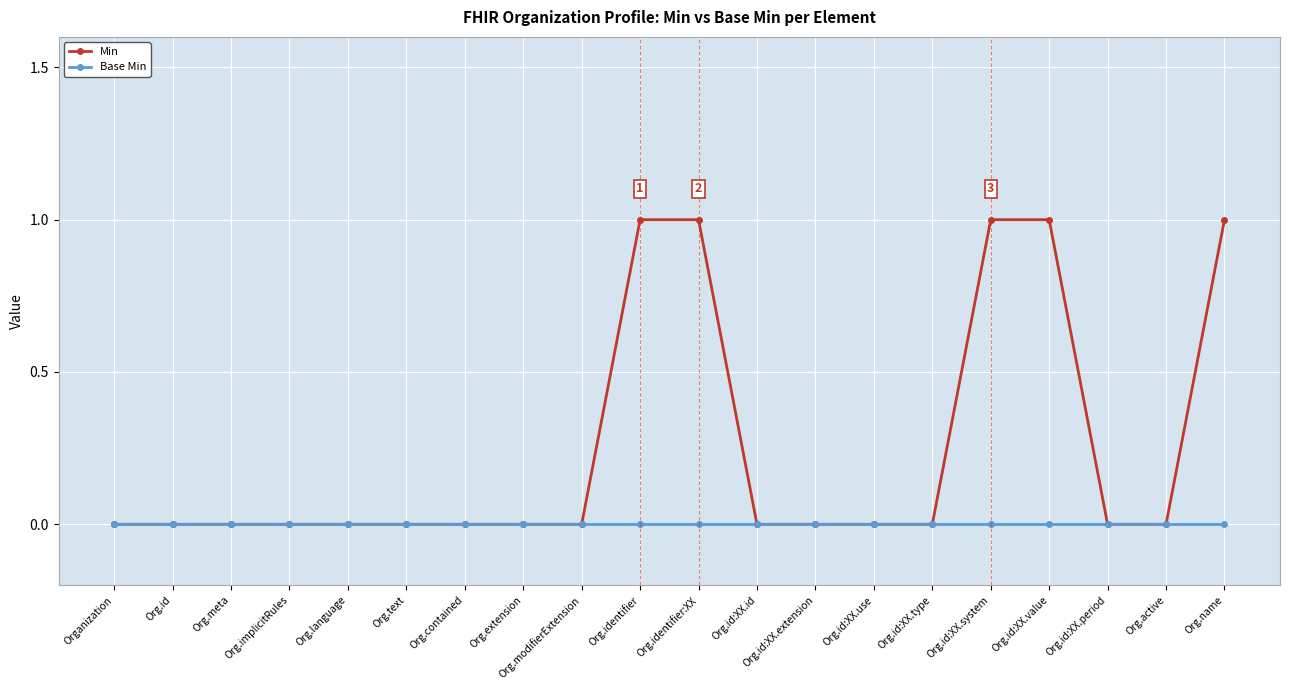

Rank the series by their maximum value, from highest to lowest.

Min, Base Min